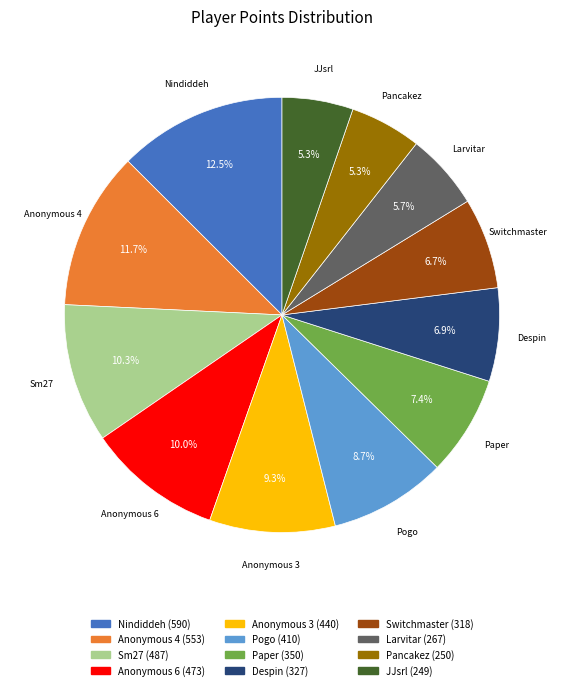

Which has a higher value, Paper or Sm27?

Sm27